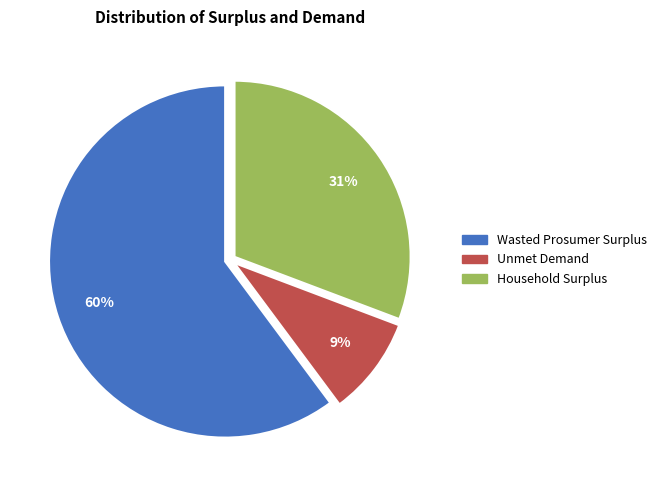

To the nearest percent, what is the difference between the largest and smallest slice percentages?

51%